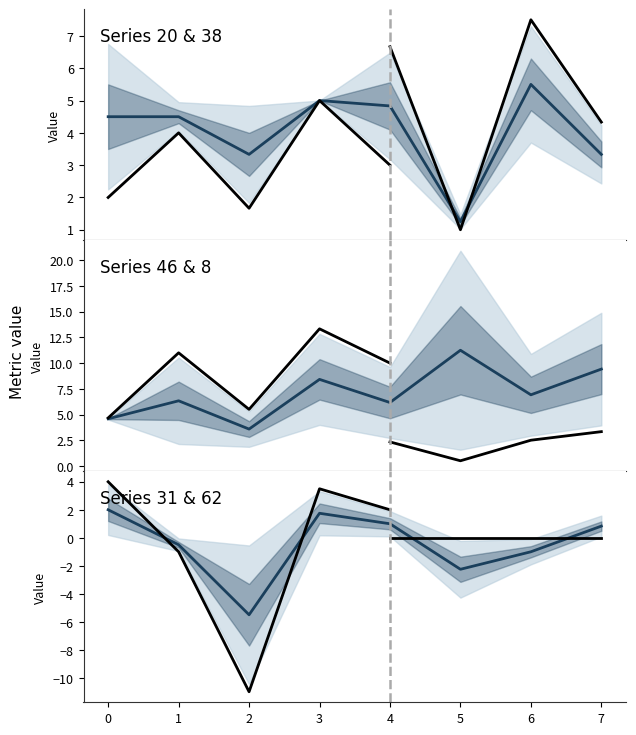

What is the average value of the col_31 series?

-0.9